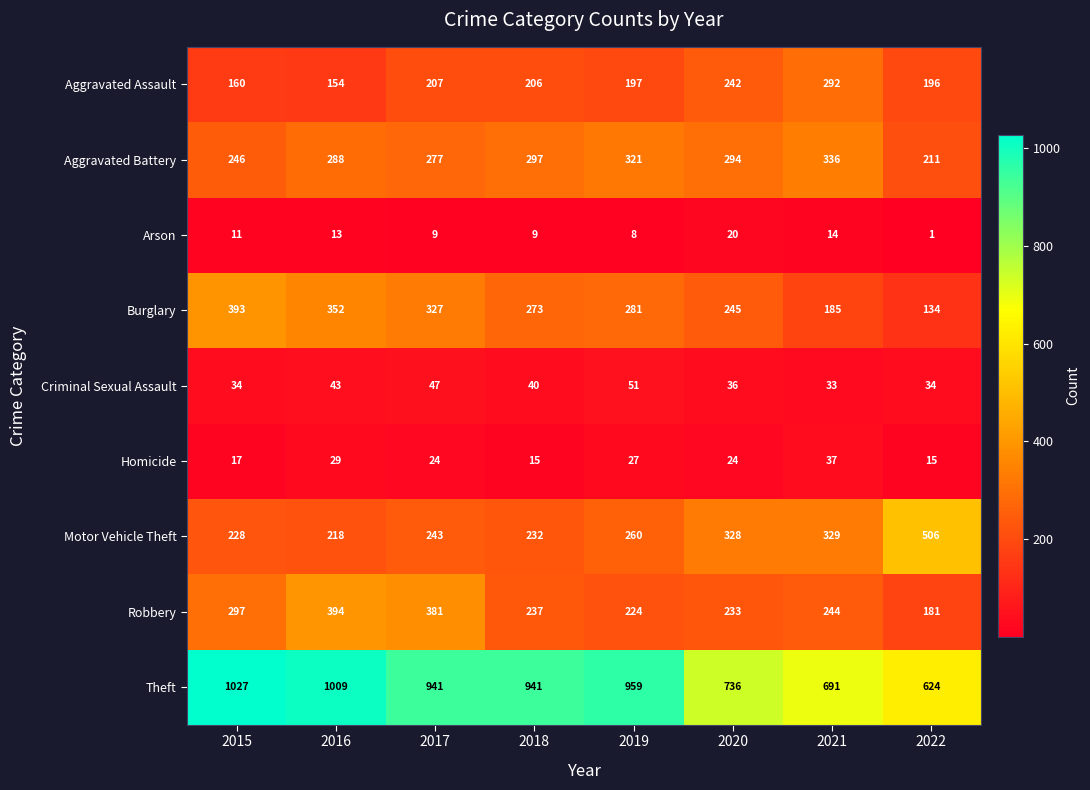

What is the spread (max minus min) of values at 2019?

951